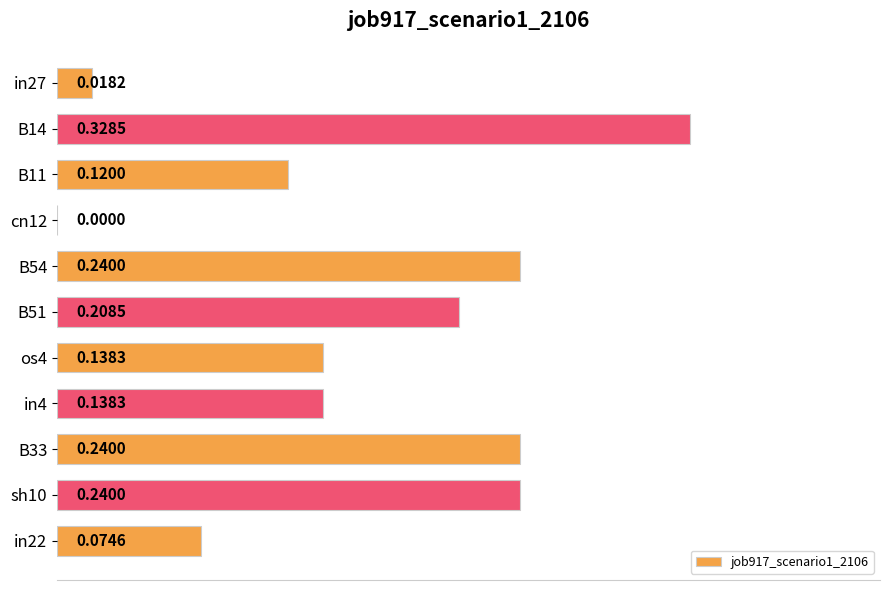

What is the sum of the values at B51 and B14?

0.5